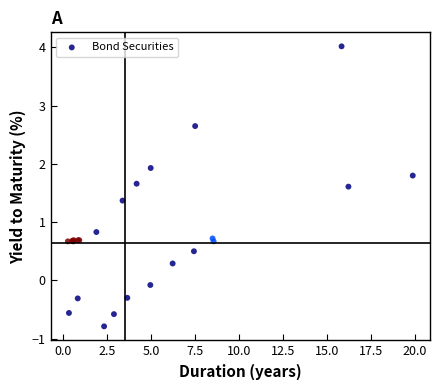

What Y value in the scatter plot is closest to 1?

0.8